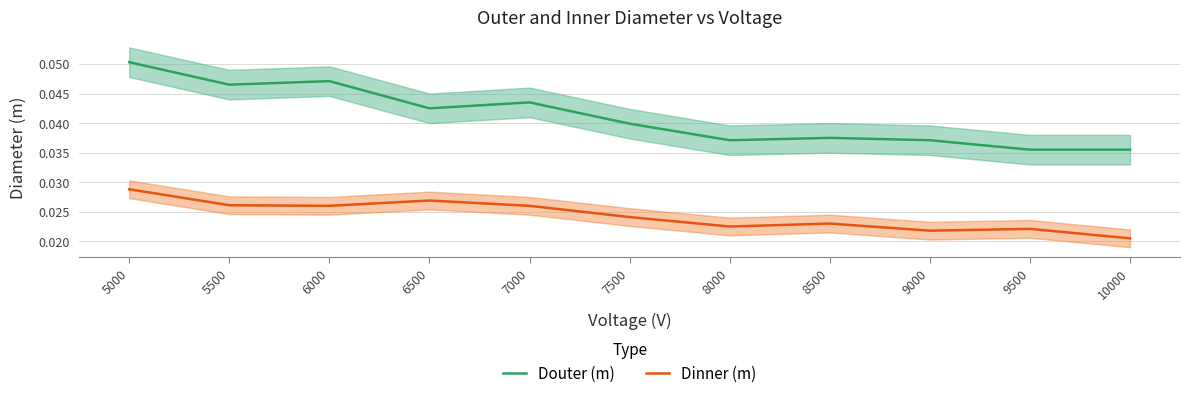

Rank the categories by Dinner (m) value from highest to lowest.

5000, 6500, 5500, 6000, 7000, 7500, 8500, 8000, 9500, 9000, 10000